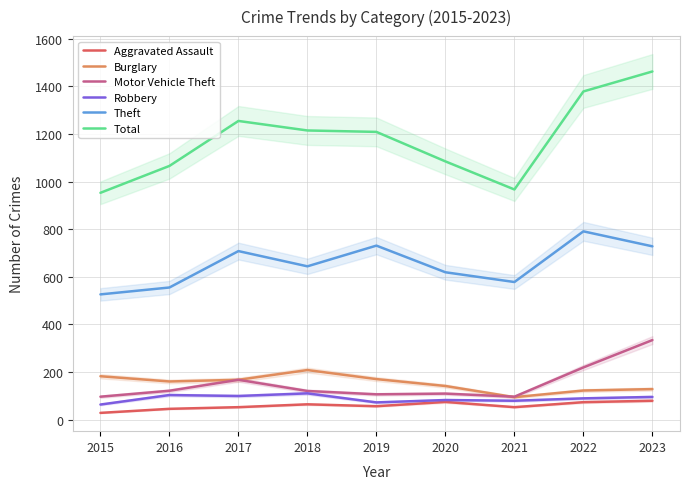

In Aggravated Assault, how many points are higher than both neighbors (excluding endpoints)?

2